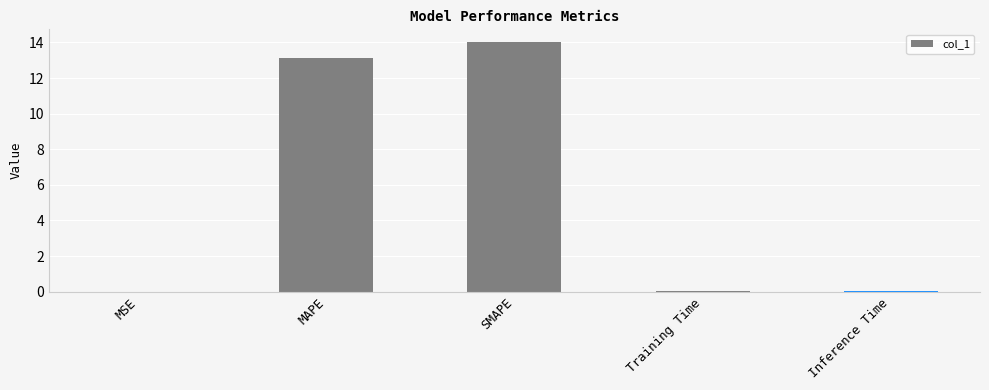

Is it true that the value at MSE is 0.0?

True